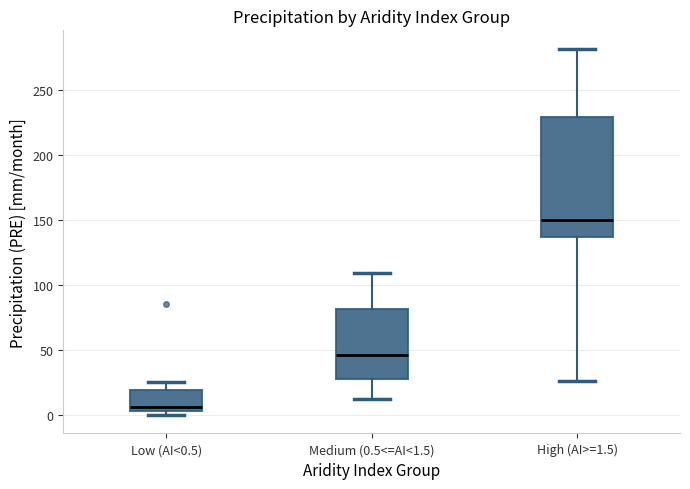

Reading left to right, transcribe this box plot: for each box, give where its median line is, the range the box spans, and where its two whiskers end, as read against the y-axis. The values are not printed on the chart, so give them approximately, as read against the axis.

Low (AI<0.5): median 5 (just above the box's lower edge), box 5 to 20, whiskers 0 to 25
Medium (0.5<=AI<1.5): median 45, box 30 to 80, whiskers 15 to 110
High (AI>=1.5): median 150, box 135 to 230, whiskers 25 to 280